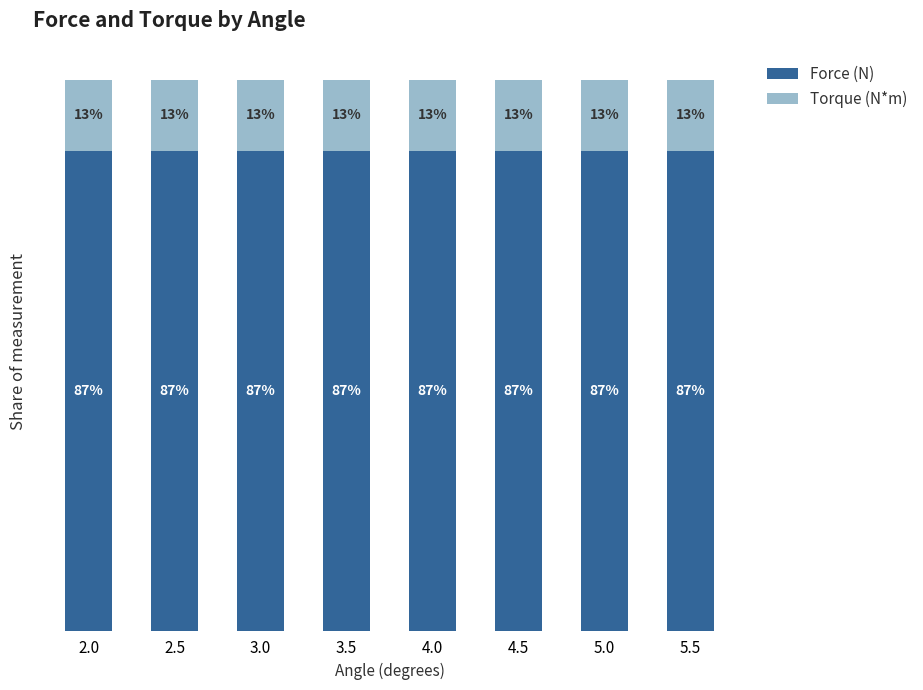

The value of Torque (N*m) at 4.5 is 13.0. True or false?

True